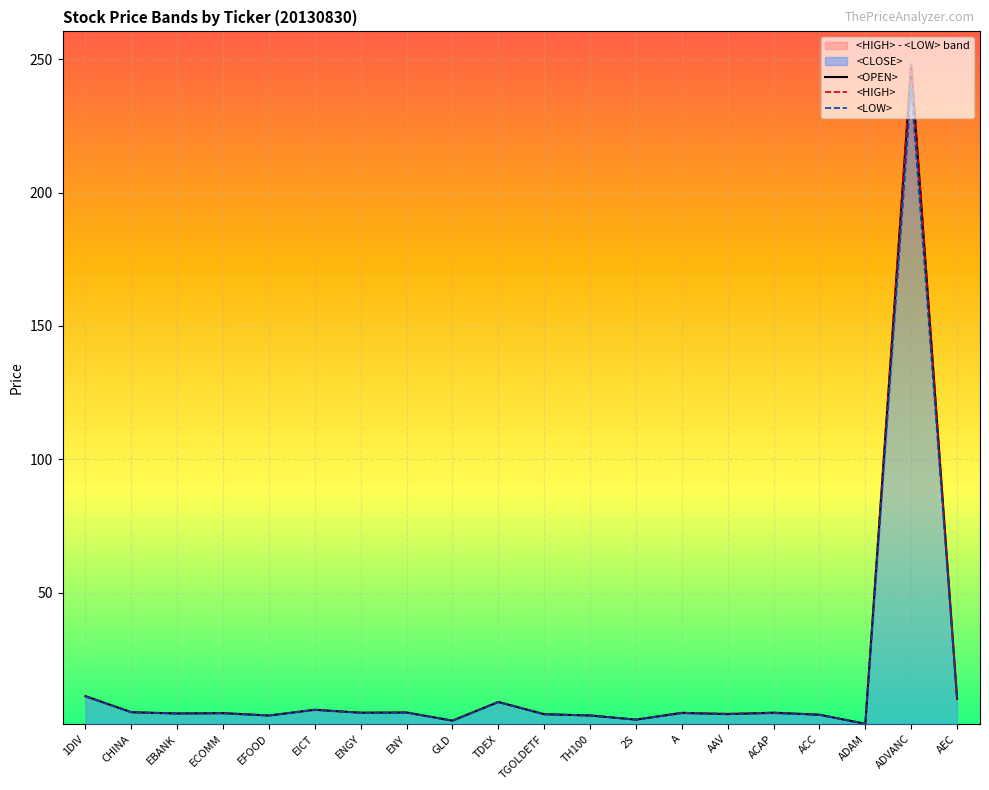

At CHINA, list the series in order from largest to smallest.

<OPEN>, <HIGH>, <LOW>